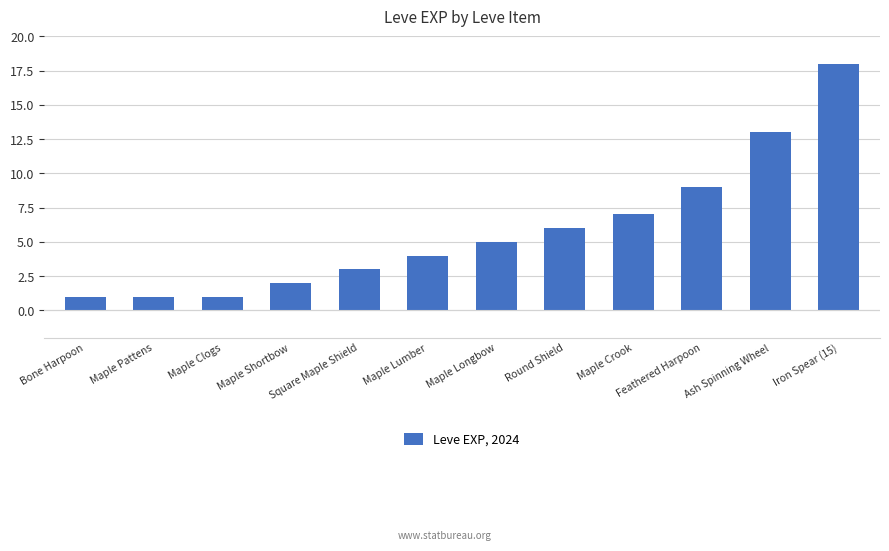

What is the minimum value shown in the chart?

1